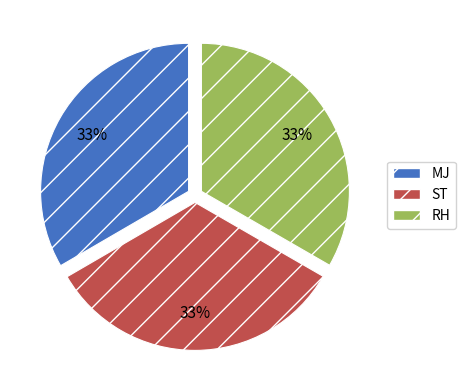

To the nearest percent, what portion does MJ represent?

33%